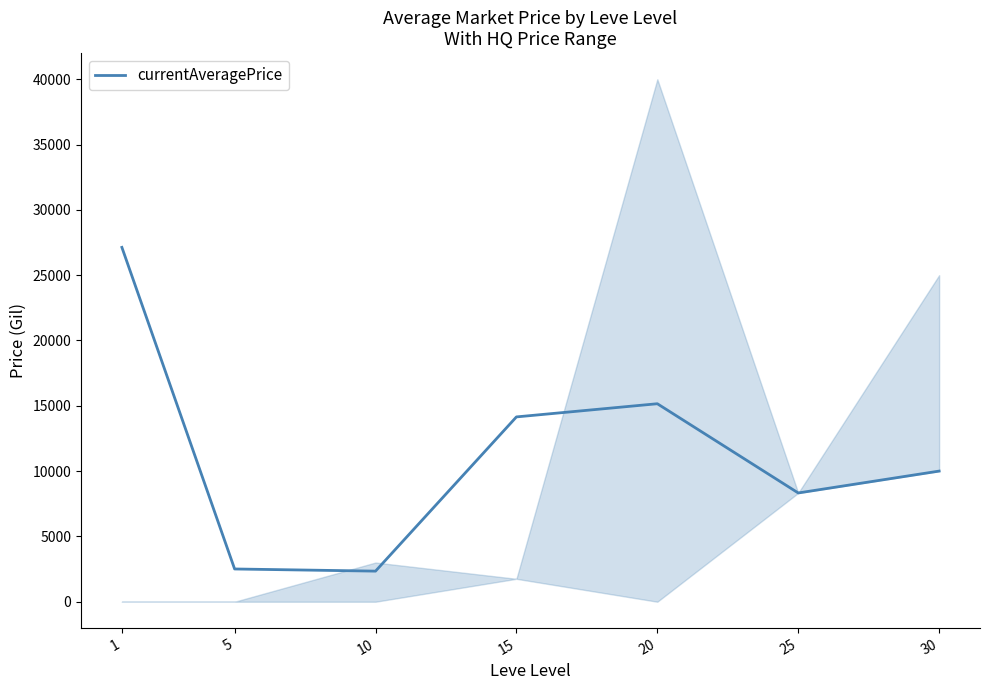

At which category does the data reach its first local peak?

20